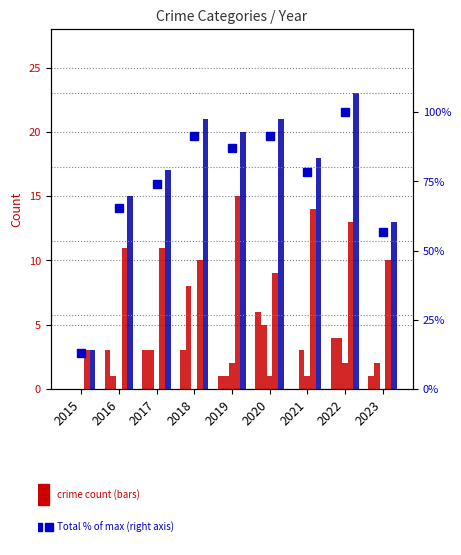

What is the sum of the Robbery values at 2022 and 2017?

24.0